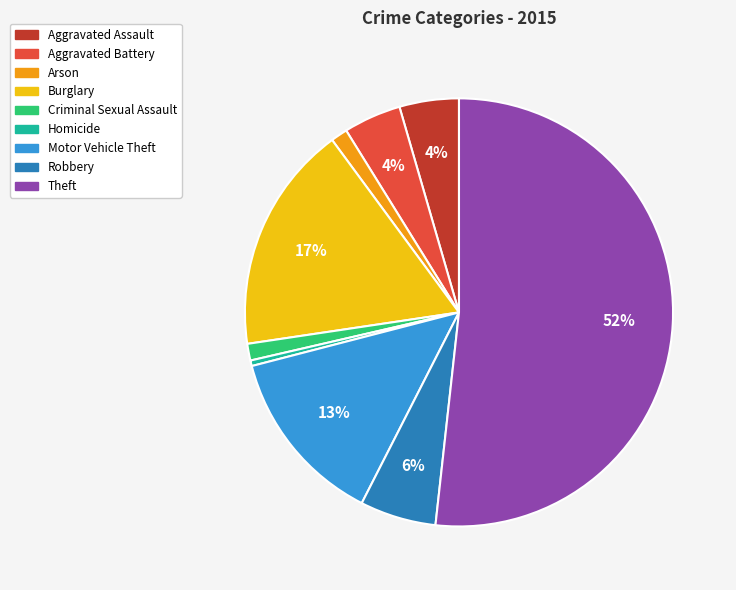

Do Aggravated Assault and Burglary together represent more than half of the pie?

No